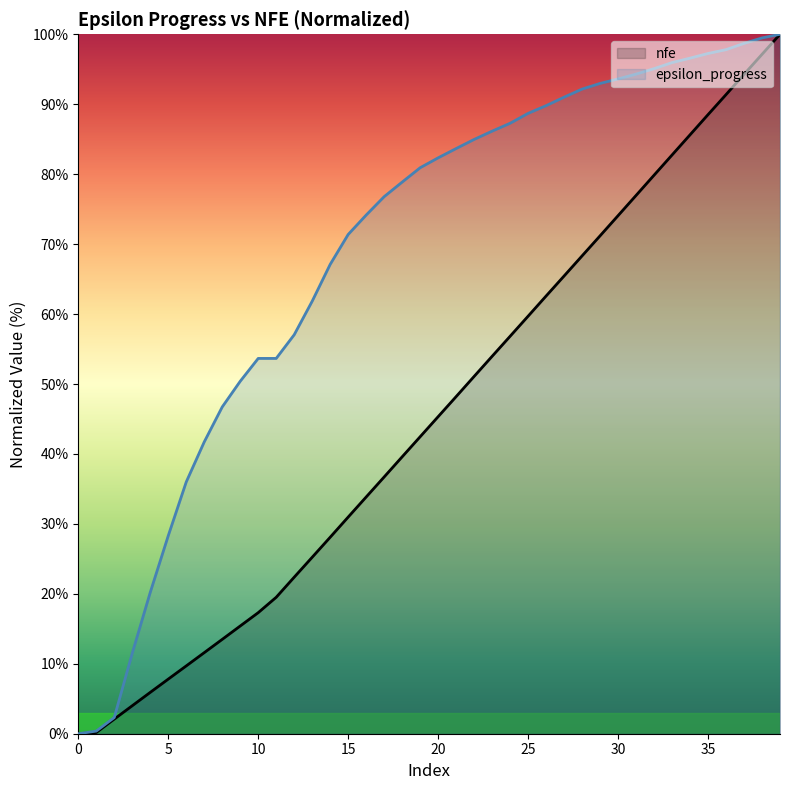

Reading left to right, what are all the values shown in this chart?

epsilon_progress: 0=0.0	1=0.4	2=2.3	3=11.5	4=20.2	5=28.3	6=36.0	7=41.7	8=46.7	9=50.4	10=53.7	11=53.7	12=57.0	13=61.8	14=67.1	15=71.4	16=74.2	17=76.8	18=78.9	19=80.9	20=82.3	21=83.7	22=85.0	23=86.2	24=87.3	25=88.7	26=89.8	27=91.0	28=92.2	29=93.0	30=93.6	31=94.3	32=95.1	33=96.0	34=96.6	35=97.3	36=97.8	37=98.7	38=99.5	39=100.0
nfe: 0=0.0	1=0.2	2=2.1	3=4.0	4=5.9	5=7.8	6=9.7	7=11.6	8=13.5	9=15.4	10=17.3	11=19.5	12=22.4	13=25.2	14=28.1	15=31.0	16=33.8	17=36.7	18=39.6	19=42.5	20=45.3	21=48.2	22=51.1	23=54.0	24=56.8	25=59.7	26=62.6	27=65.4	28=68.3	29=71.2	30=74.1	31=77.0	32=79.9	33=82.7	34=85.6	35=88.5	36=91.4	37=94.3	38=97.1	39=100.0